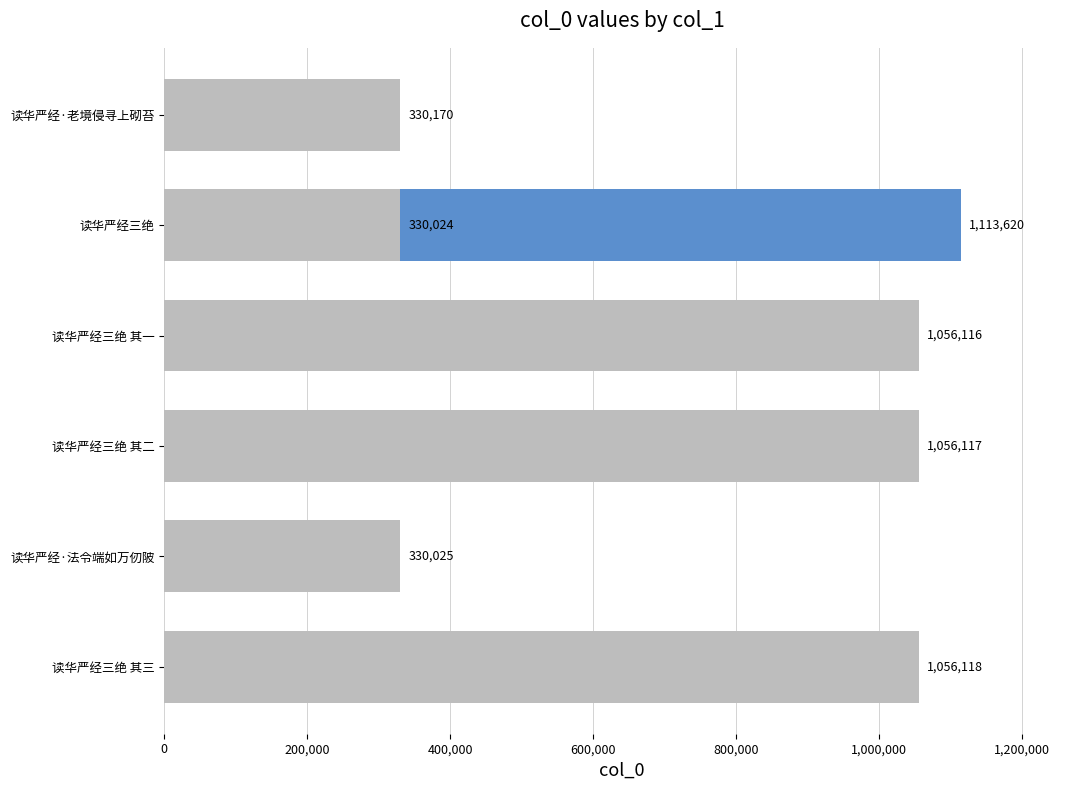

Reading right to left, list all the values displayed in this chart.

1056118	330024	330025	1056117	1056116	1113620	330170